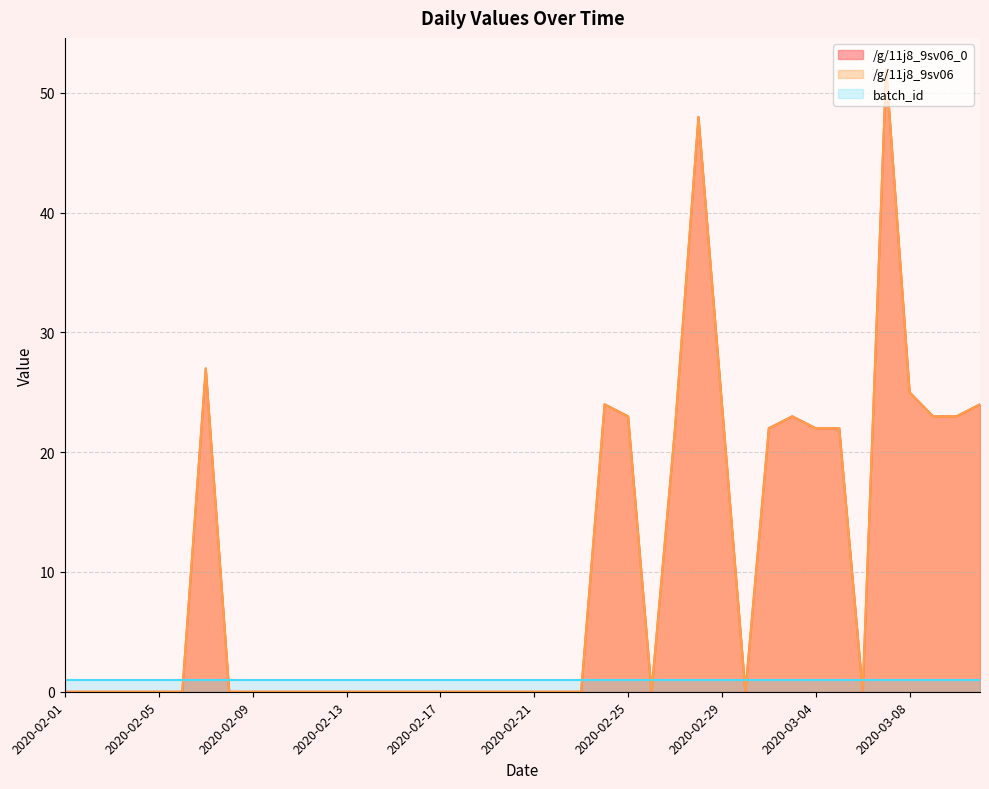

What is the label of the 8th point from the left?

2020-02-08